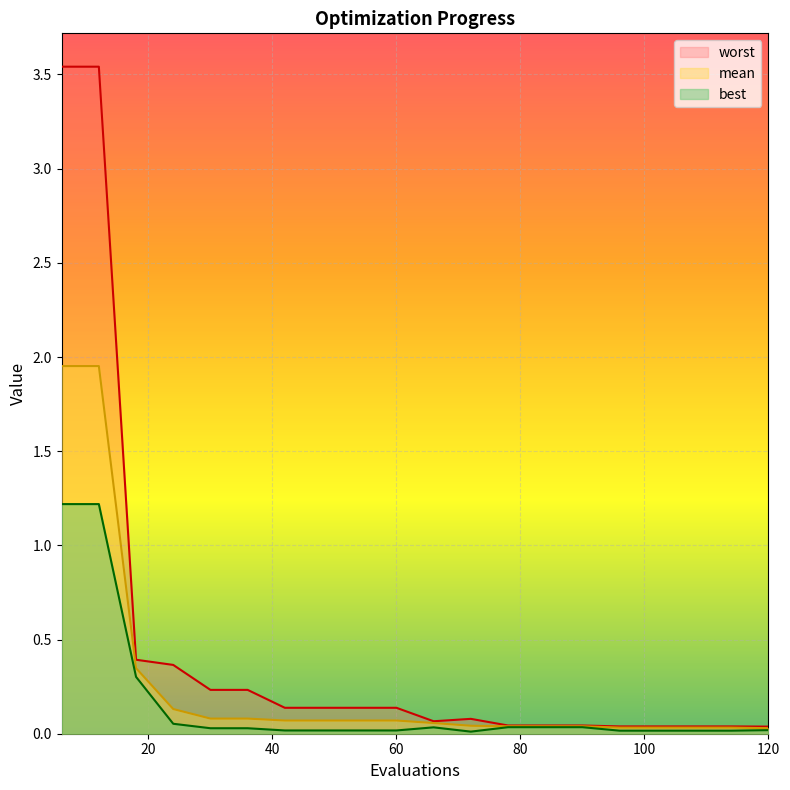

What is the sum of the worst values at 78 and 24?

0.4